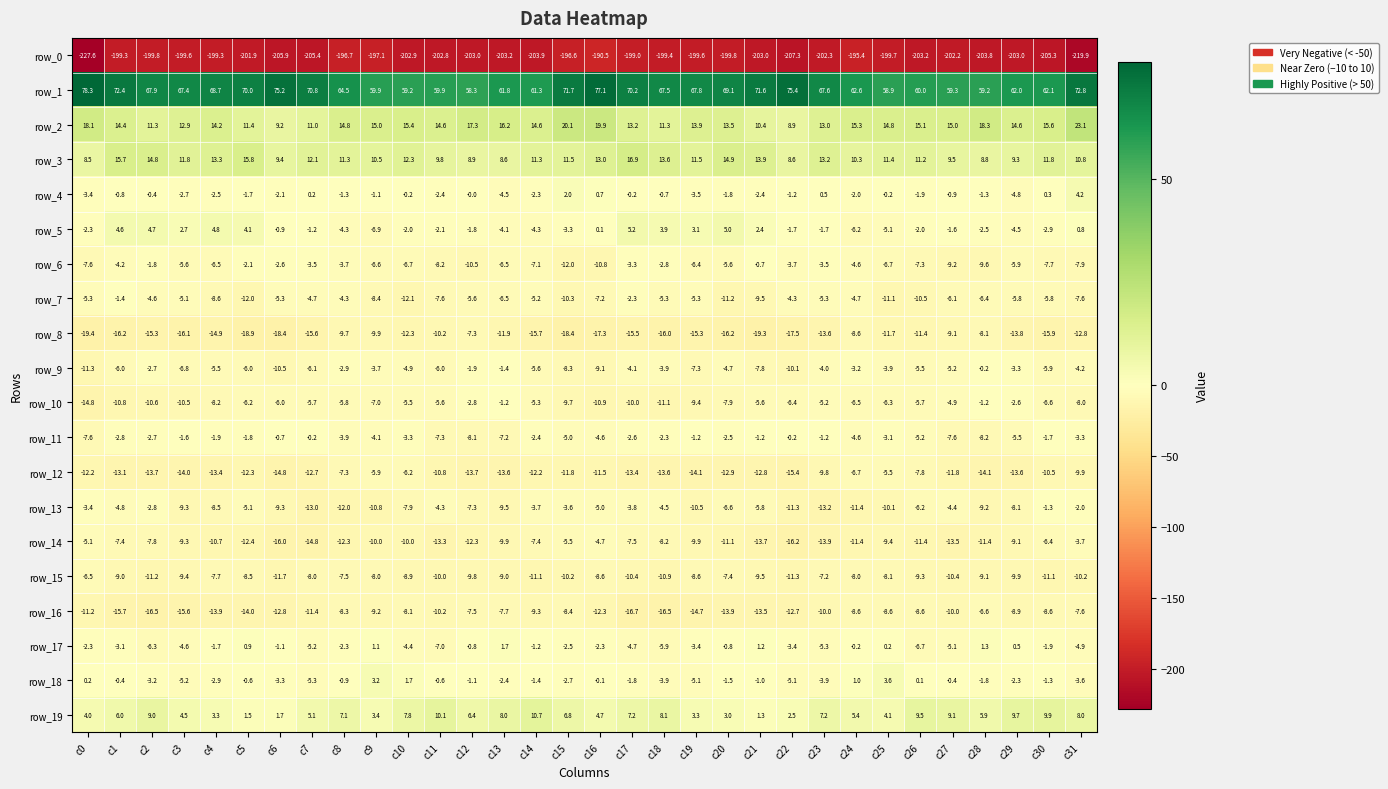

Count the number of categories in the chart.

32